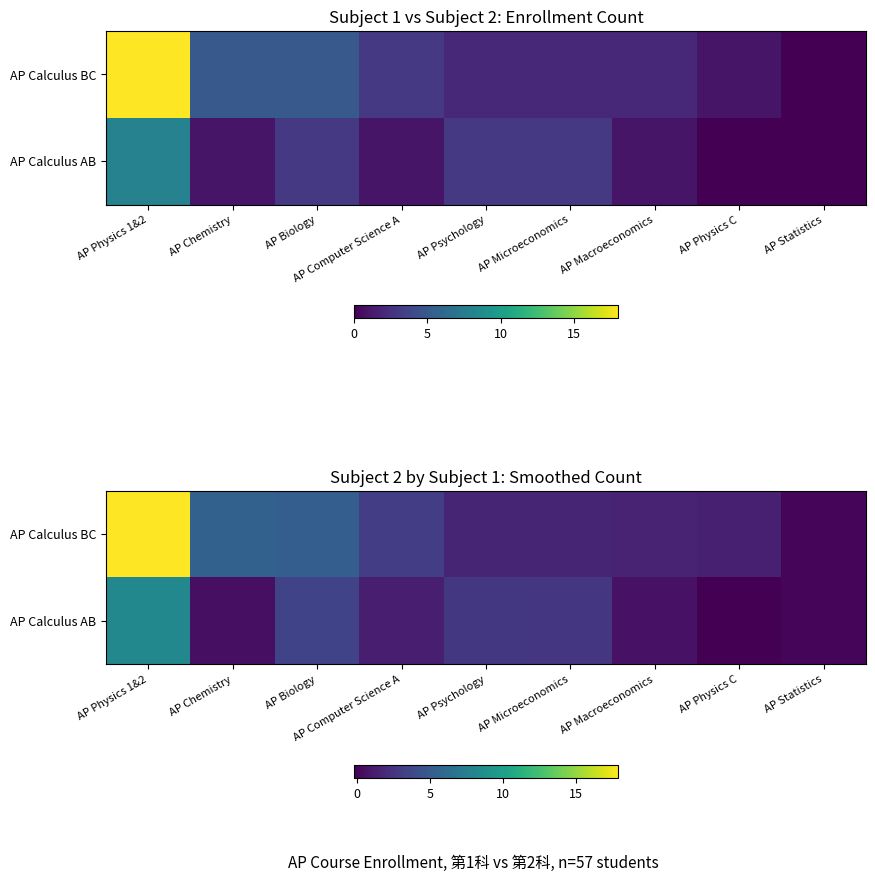

How many data points in AP Calculus AB are above 1?

5